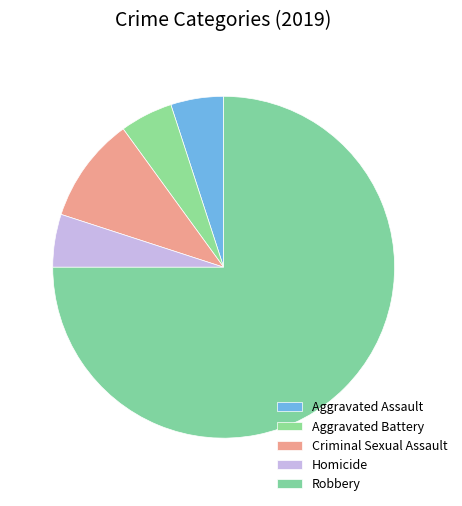

What is the change in value from Aggravated Battery to Criminal Sexual Assault?

+1